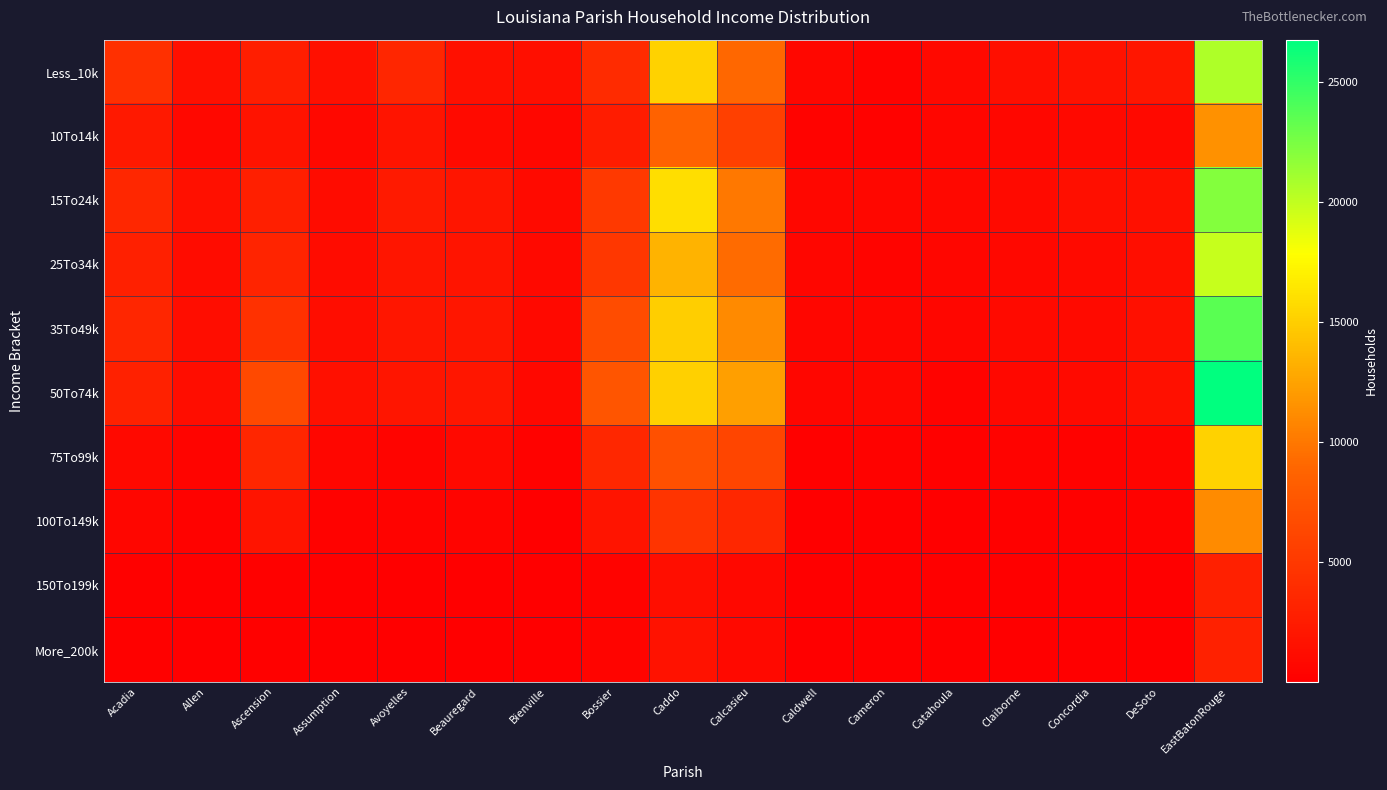

Reading left to right, transcribe all the data shown in this chart.

Less_10k: Acadia=4218	Allen=1484	Ascension=2627	Assumption=1529	Avoyelles=3450	Beauregard=1560	Bienville=1448	Bossier=3864	Caddo=15216	Calcasieu=9019	Caldwell=736	Cameron=414	Catahoula=891	Claiborne=1401	Concordia=1666	DeSoto=2011	EastBatonRouge=20620
10To14k: Acadia=2289	Allen=790	Ascension=1689	Assumption=768	Avoyelles=1836	Beauregard=1057	Bienville=736	Bossier=2552	Caddo=8587	Calcasieu=5746	Caldwell=401	Cameron=284	Catahoula=549	Claiborne=680	Concordia=909	DeSoto=955	EastBatonRouge=11437
15To24k: Acadia=3496	Allen=1490	Ascension=2809	Assumption=1115	Avoyelles=2350	Beauregard=1966	Bienville=976	Bossier=5079	Caddo=15956	Calcasieu=9986	Caldwell=678	Cameron=669	Catahoula=781	Claiborne=1029	Concordia=1464	DeSoto=1498	EastBatonRouge=22056
25To34k: Acadia=2883	Allen=1092	Ascension=3236	Assumption=1133	Avoyelles=1991	Beauregard=1894	Bienville=869	Bossier=4844	Caddo=13448	Calcasieu=9271	Caldwell=573	Cameron=464	Catahoula=541	Claiborne=774	Concordia=961	DeSoto=1297	EastBatonRouge=19790
35To49k: Acadia=3406	Allen=1234	Ascension=4357	Assumption=1219	Avoyelles=2102	Beauregard=2025	Bienville=900	Bossier=6734	Caddo=15032	Calcasieu=11079	Caldwell=597	Cameron=617	Catahoula=596	Claiborne=1049	Concordia=1059	DeSoto=1520	EastBatonRouge=23614
50To74k: Acadia=2998	Allen=1221	Ascension=6446	Assumption=1486	Avoyelles=1978	Beauregard=2084	Bienville=764	Bossier=7452	Caddo=15104	Calcasieu=12328	Caldwell=621	Cameron=711	Catahoula=384	Claiborne=757	Concordia=957	DeSoto=1561	EastBatonRouge=26748
75To99k: Acadia=905	Allen=454	Ascension=3397	Assumption=573	Avoyelles=516	Beauregard=865	Bienville=255	Bossier=3479	Caddo=7029	Calcasieu=6100	Caldwell=168	Cameron=274	Catahoula=190	Claiborne=334	Concordia=297	DeSoto=510	EastBatonRouge=15161
100To149k: Acadia=587	Allen=260	Ascension=1809	Assumption=273	Avoyelles=335	Beauregard=502	Bienville=115	Bossier=1865	Caddo=4714	Calcasieu=3533	Caldwell=106	Cameron=108	Catahoula=103	Claiborne=176	Concordia=141	DeSoto=251	EastBatonRouge=11158
150To199k: Acadia=186	Allen=45	Ascension=197	Assumption=58	Avoyelles=102	Beauregard=106	Bienville=17	Bossier=359	Caddo=1308	Calcasieu=767	Caldwell=16	Cameron=20	Catahoula=25	Claiborne=30	Concordia=54	DeSoto=23	EastBatonRouge=2900
More_200k: Acadia=203	Allen=57	Ascension=206	Assumption=63	Avoyelles=89	Beauregard=71	Bienville=26	Bossier=443	Caddo=1672	Calcasieu=928	Caldwell=29	Cameron=31	Catahoula=28	Claiborne=58	Concordia=30	DeSoto=54	EastBatonRouge=3037